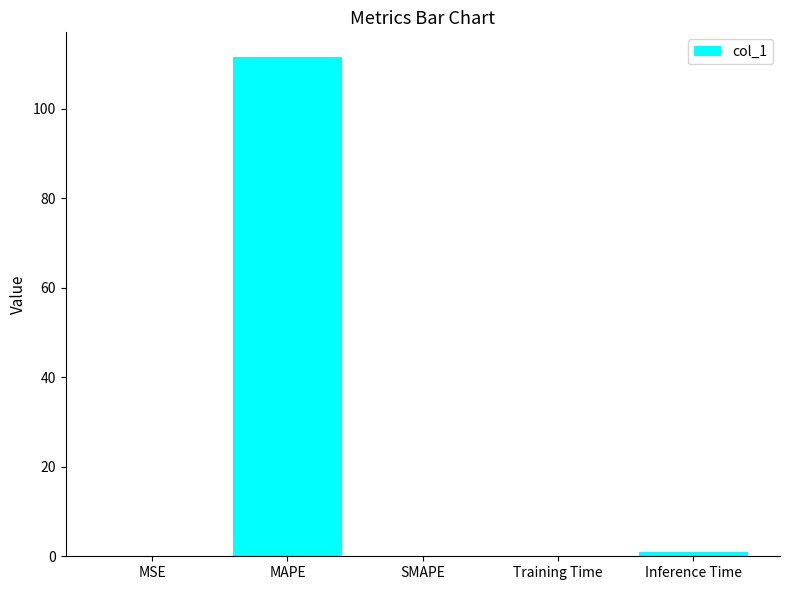

Read the value at Inference Time.

1.0